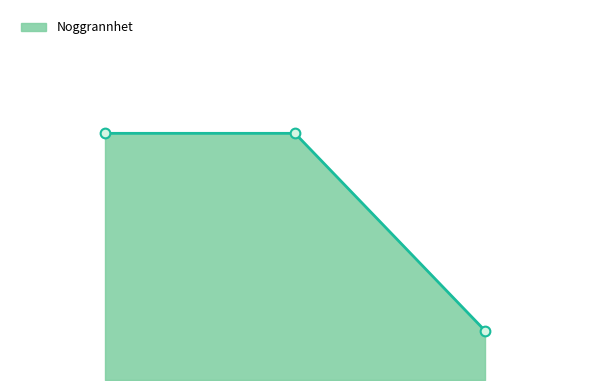

Does the chart have visible grid lines?

No